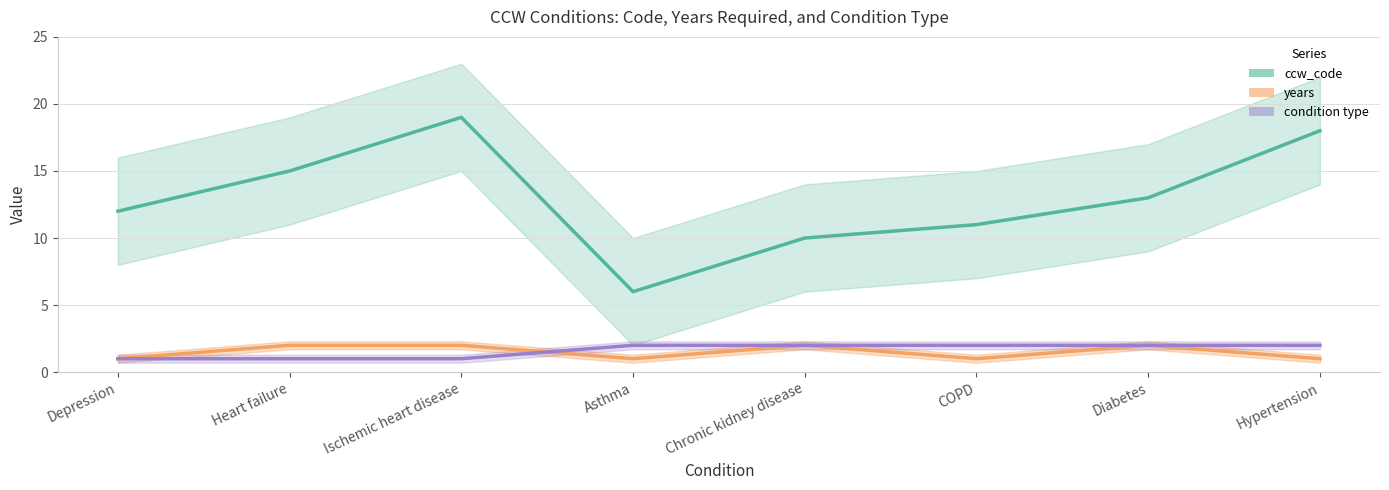

The value of ccw_code at COPD is 4. True or false?

False